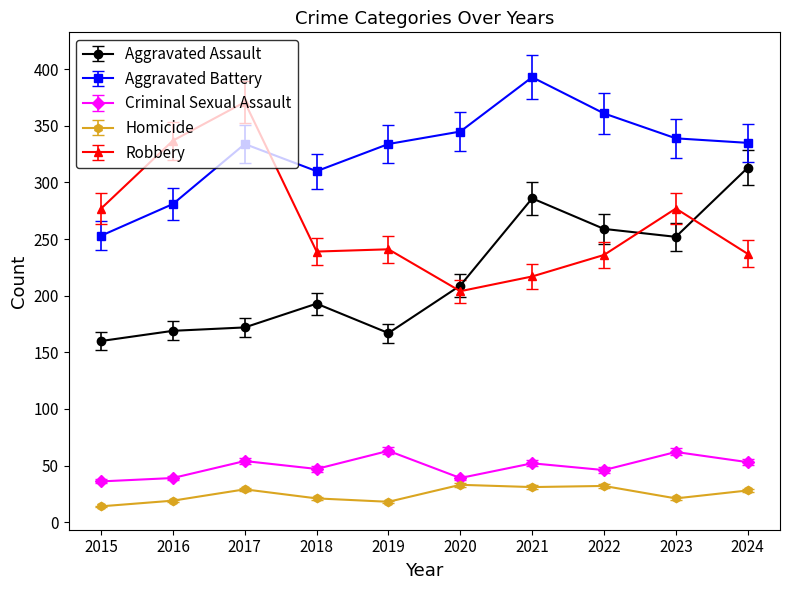

What is the minimum value for Aggravated Assault?

160